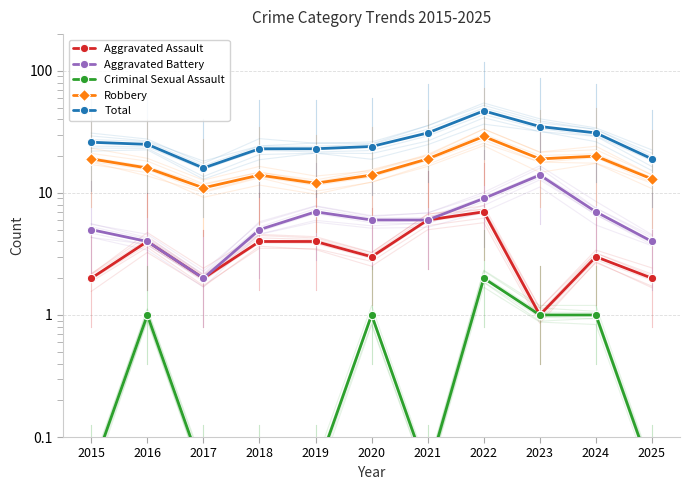

At which category does the chart reach its minimum across all series?

2015